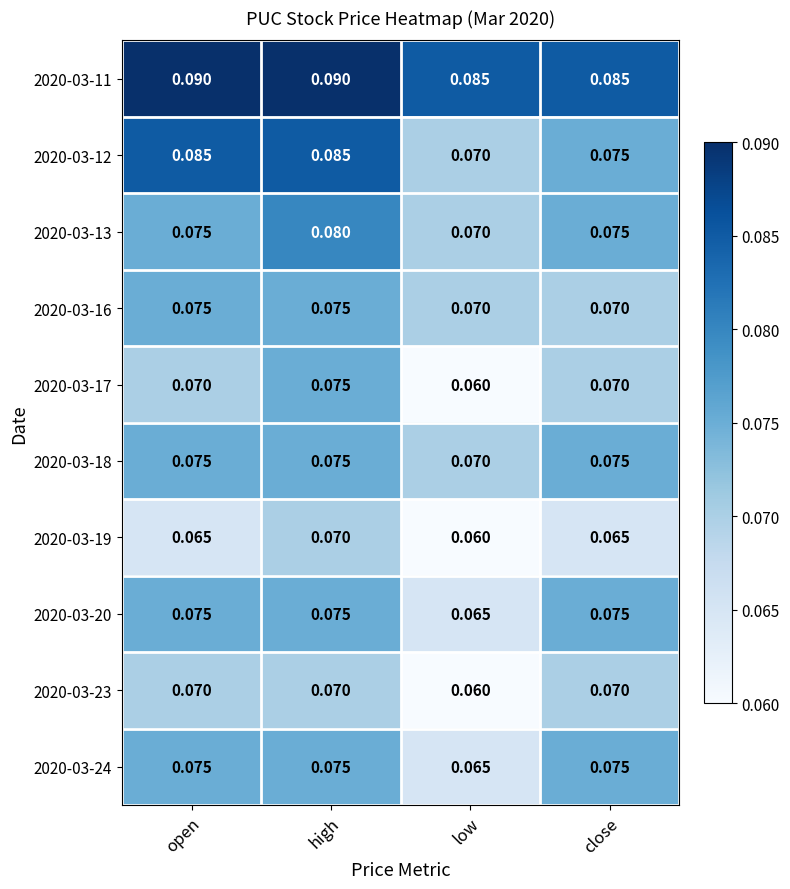

Where is 2020-03-17 nearest to the value 0?

low